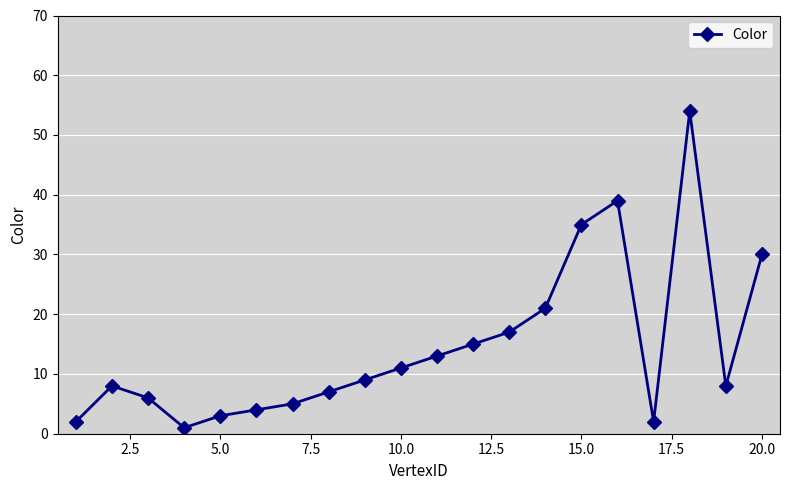

How many interior local valleys (lower than both neighbors) does the data have?

3